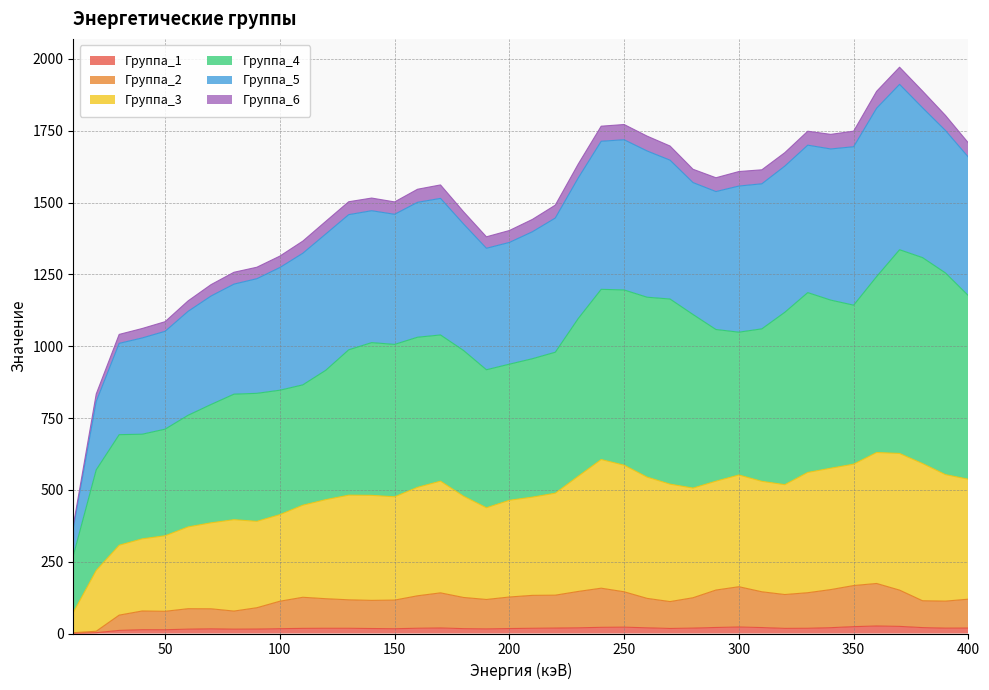

Between 20 and 180, which is larger?

180